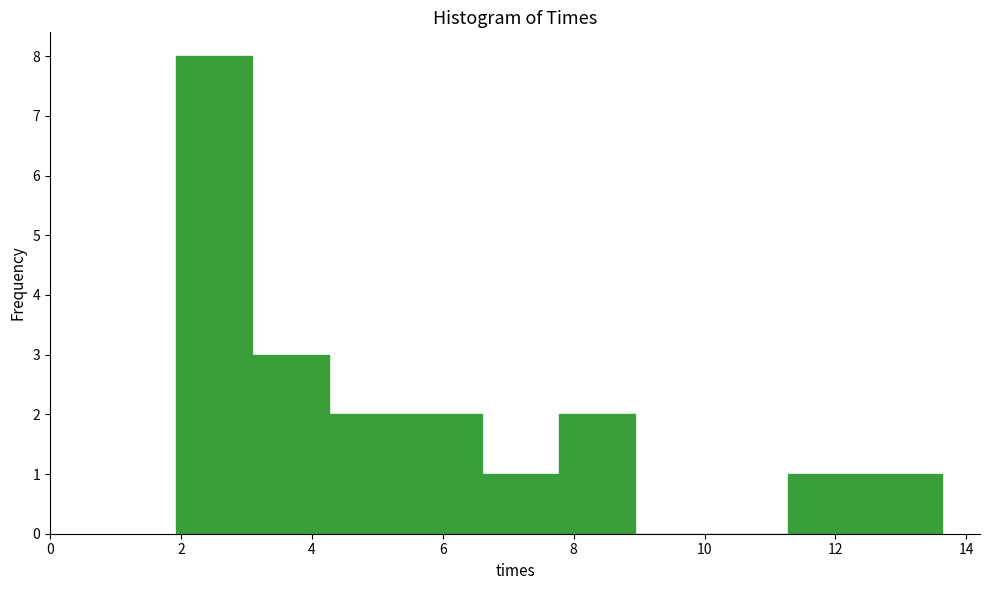

Reading left to right, list every bar in this chart as the range it spans on the x-axis followed by its height. Neither the bar edges nor the heights are printed on the chart, so give them approximately, as read against the axes.

2.0 to 3.0: 8
3.0 to 4.2: 3
4.2 to 5.4: 2
5.4 to 6.6: 2
6.6 to 7.8: 1
7.8 to 9.0: 2
9.0 to 10.2: 0
10.2 to 11.2: 0
11.2 to 12.4: 1
12.4 to 13.6: 1